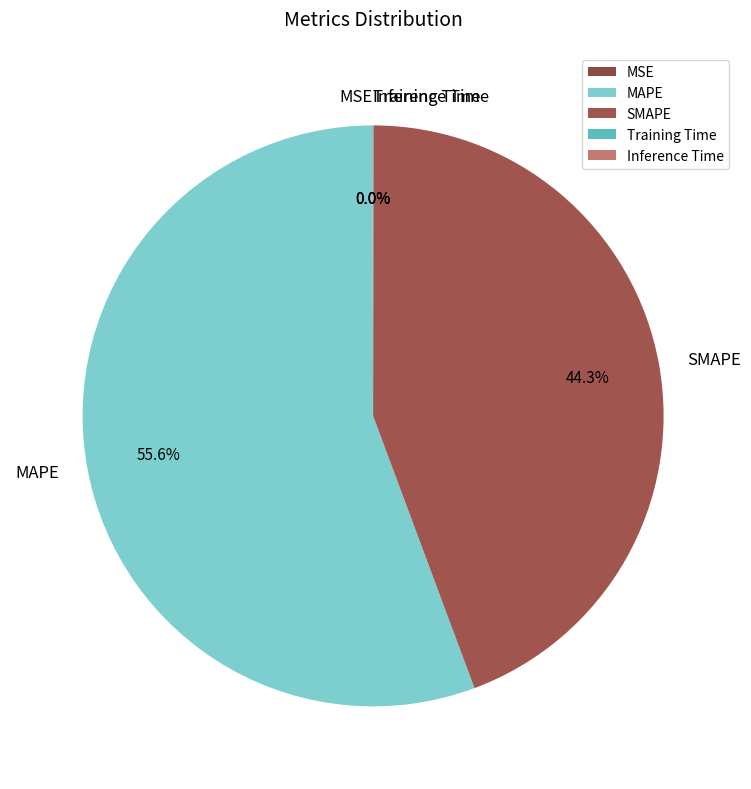

Which slice is the largest?

MAPE